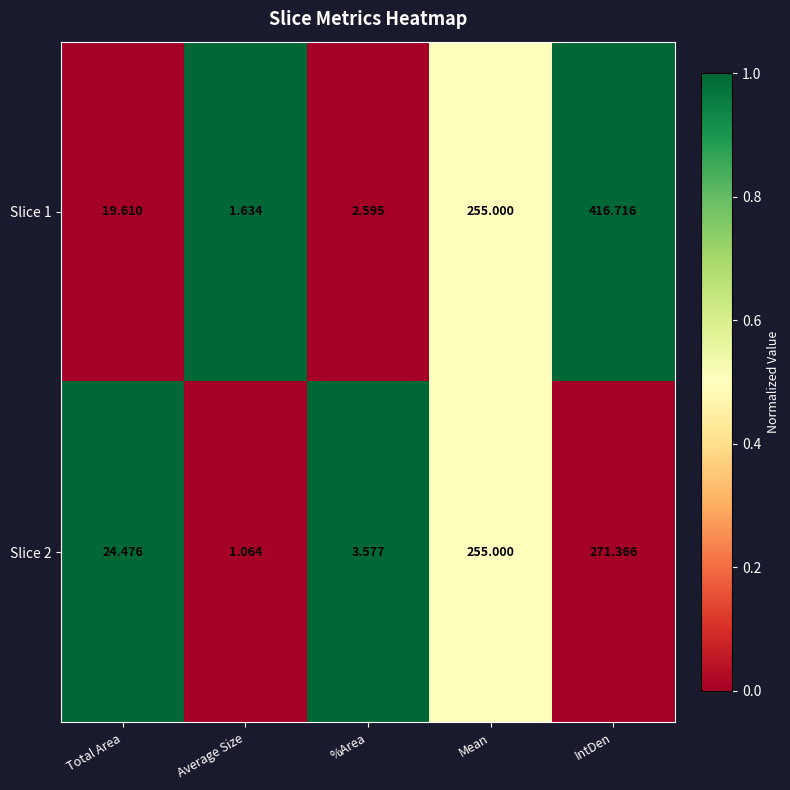

Which category has the highest value in the Slice 1 series?

IntDen